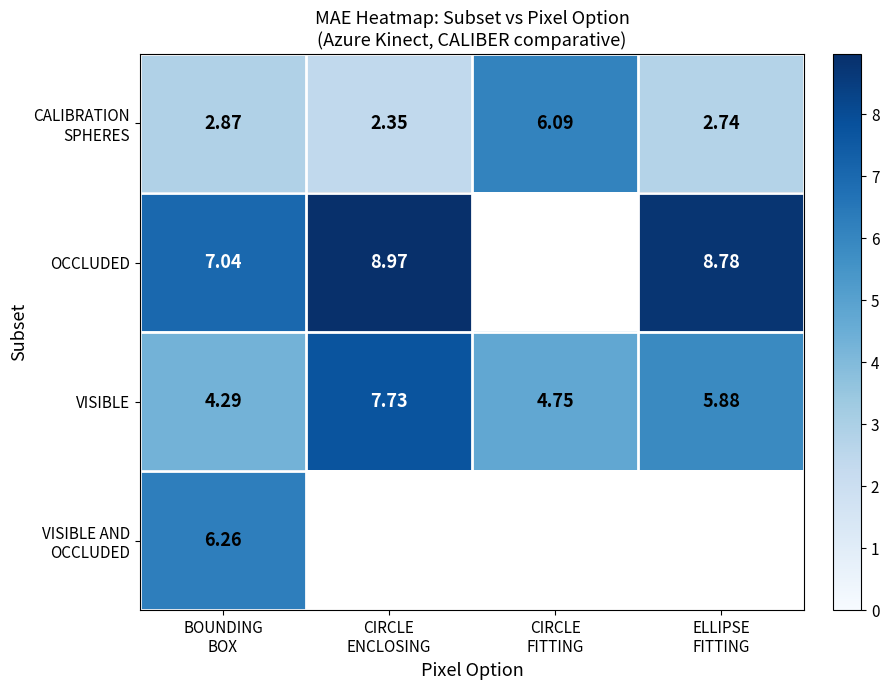

At how many categories does at least one series exceed 7?

3